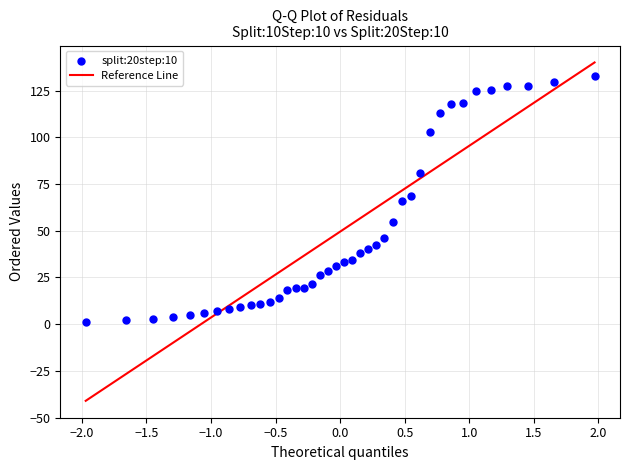

What is the range of X values (max minus min)?

3.9